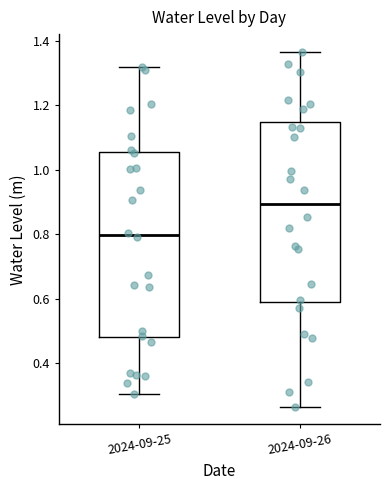

Where does the upper whisker of the box for 2024-09-26 end on the y-axis? The values are not printed on the chart, so give them approximately, as read against the axis.

1.36